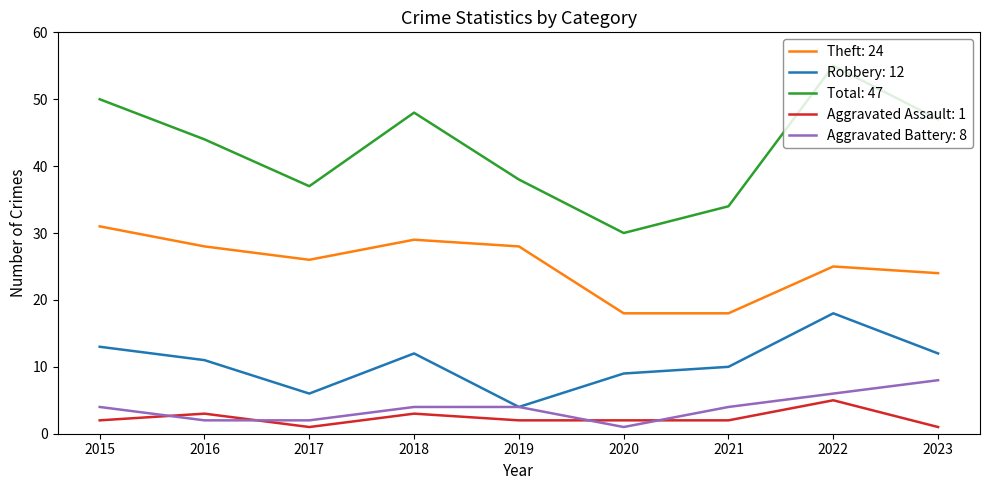

What is the total value across all series at 2020?

60